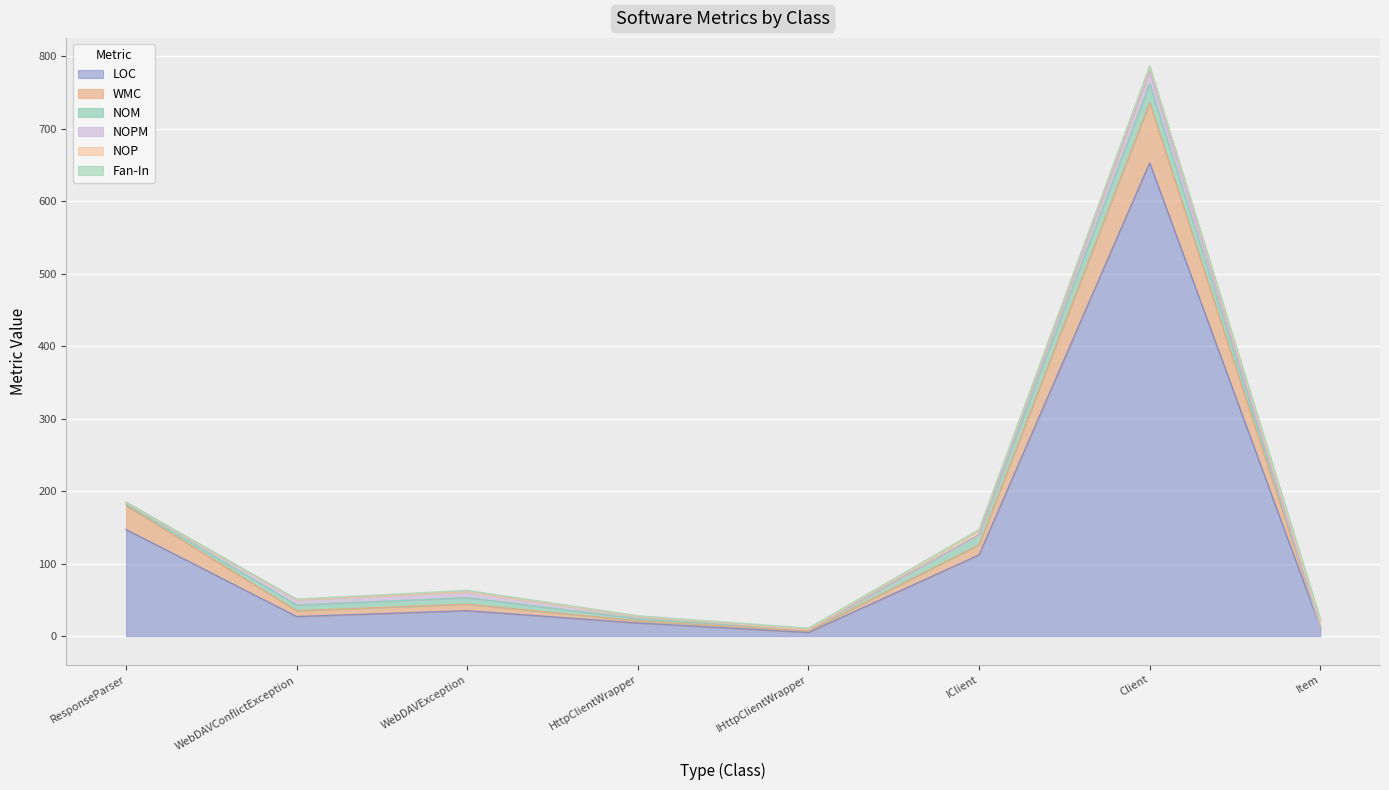

After their last crossing, which series has the higher values: NOPM or Fan-In?

Fan-In